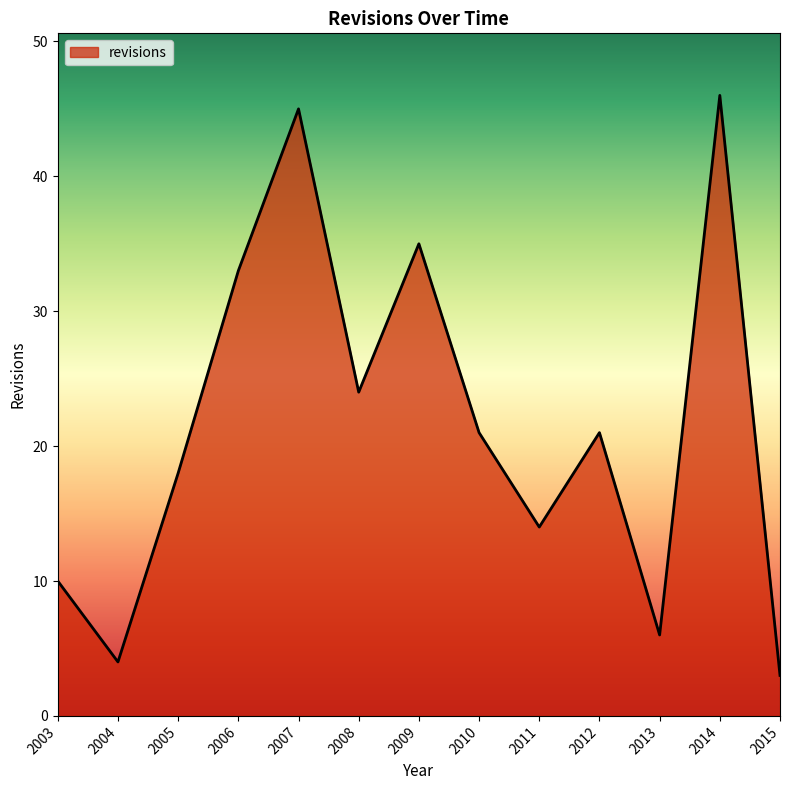

What is the approximate value at 2011, to the nearest 5?

15